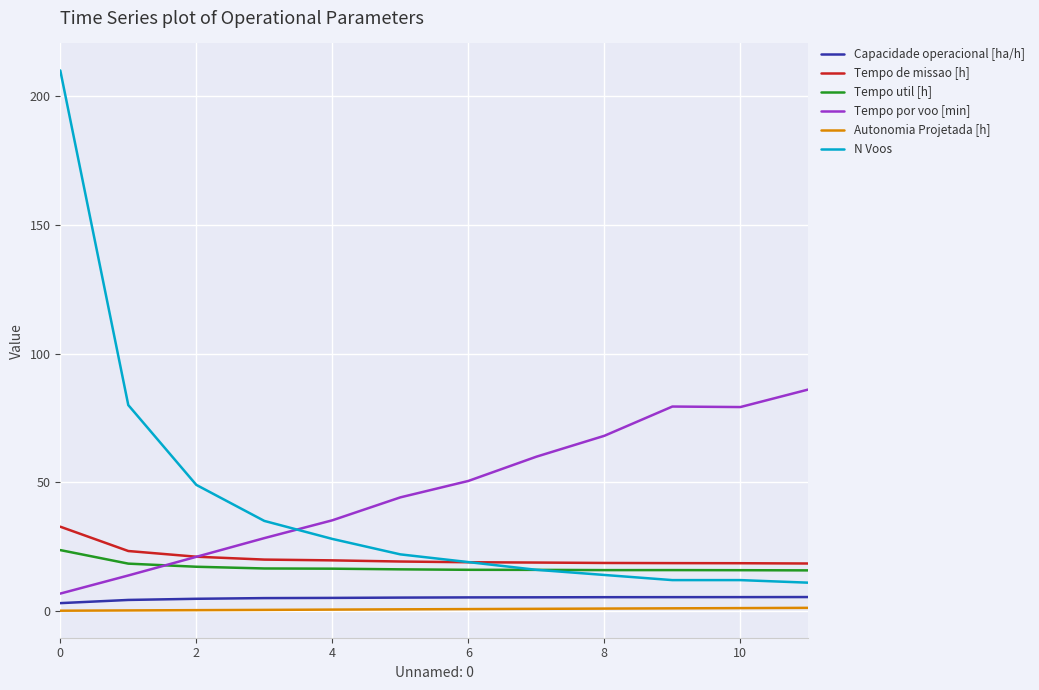

What is the minimum value for N Voos?

11.0